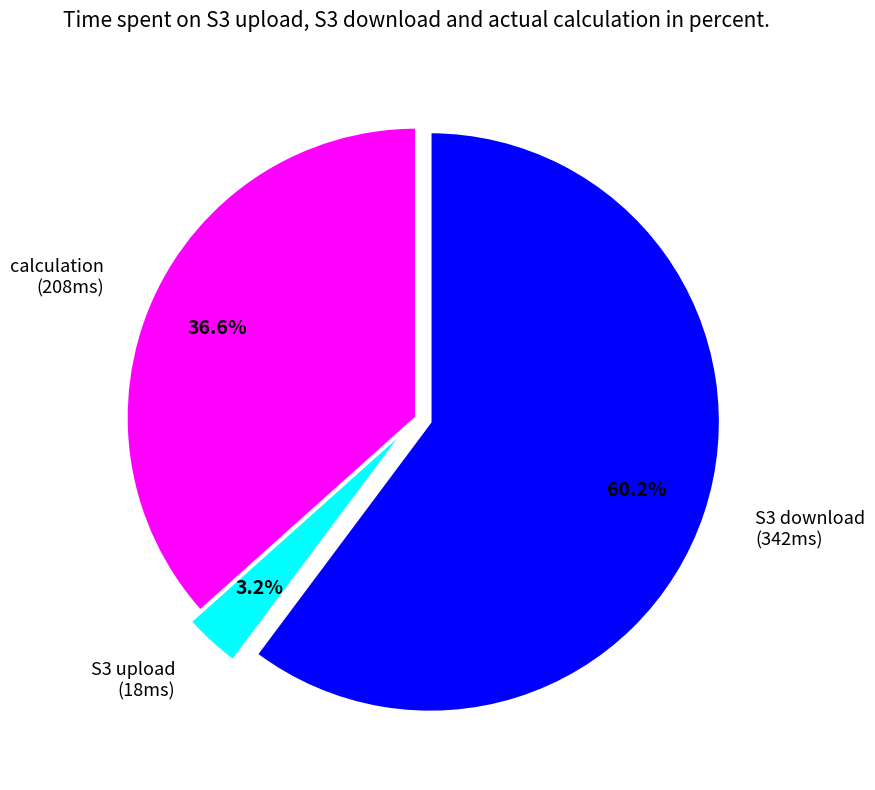

How many slices are in this pie chart?

3